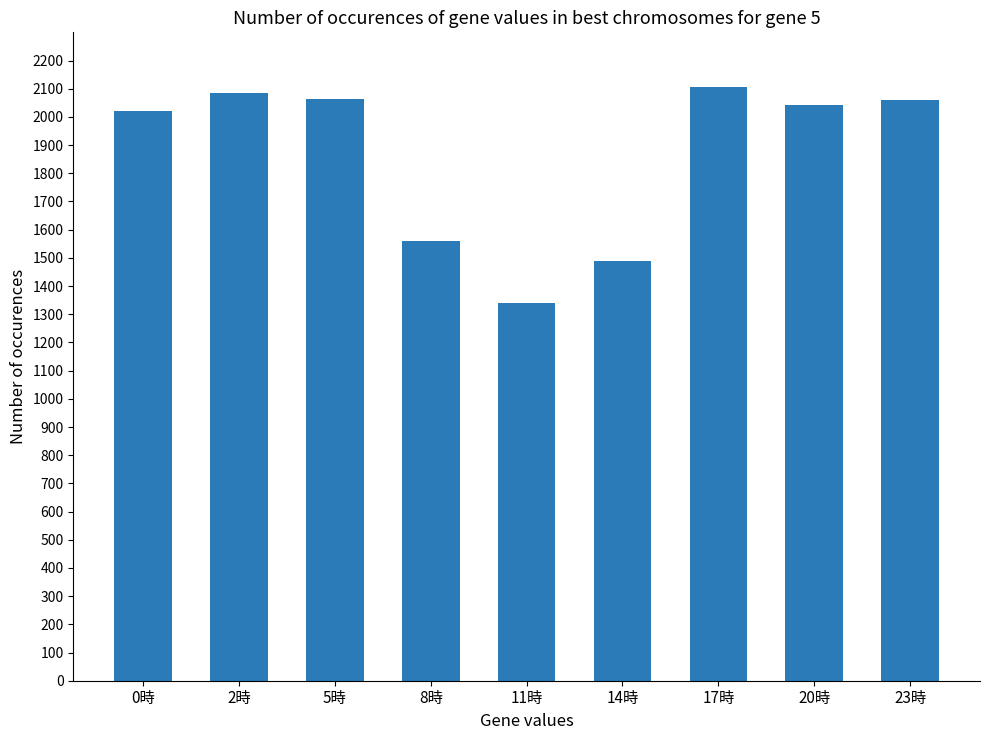

True or false: the data shows 2021 at 0時.

True